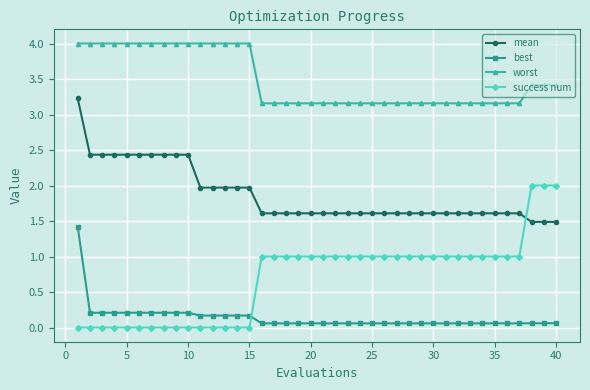

What is the value of the worst point at the 15th from the left?

4.0